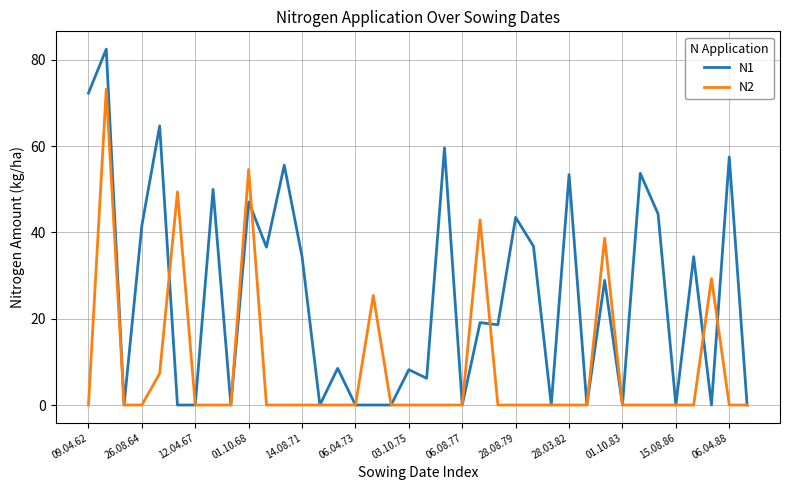

What is the sum of all N1 values?

957.5